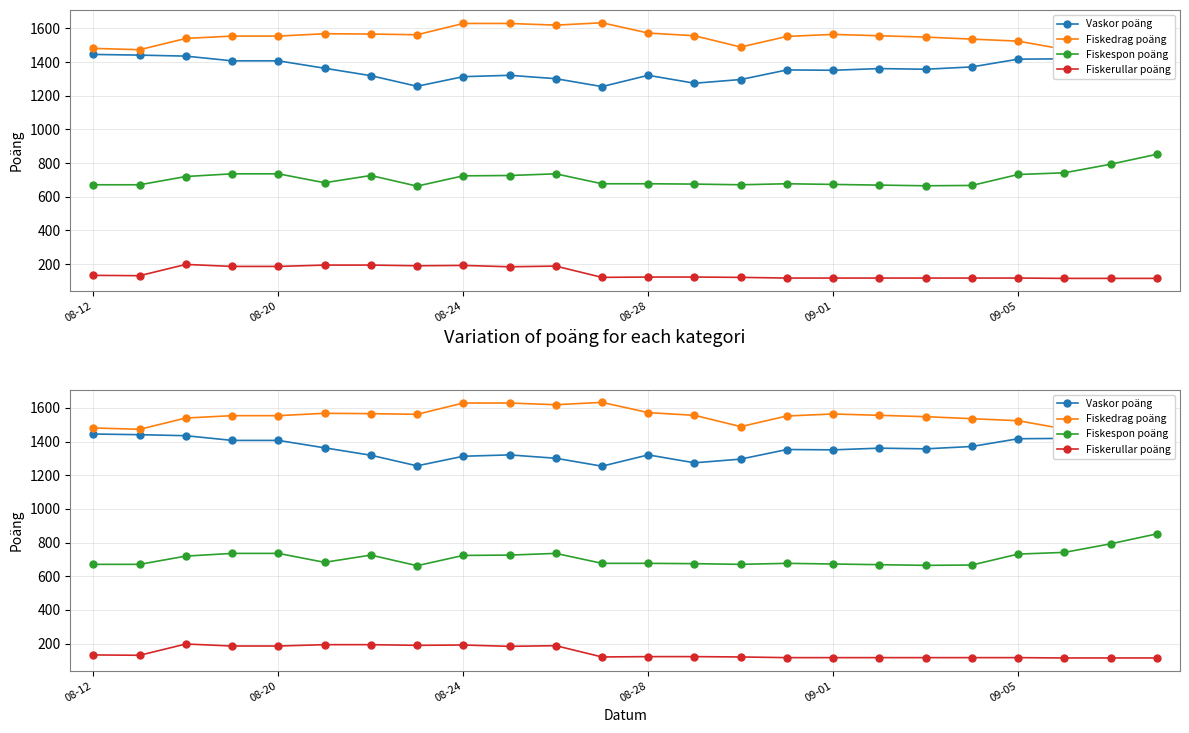

Is it true that Fiskedrag poäng equals 1619 at 10?

True